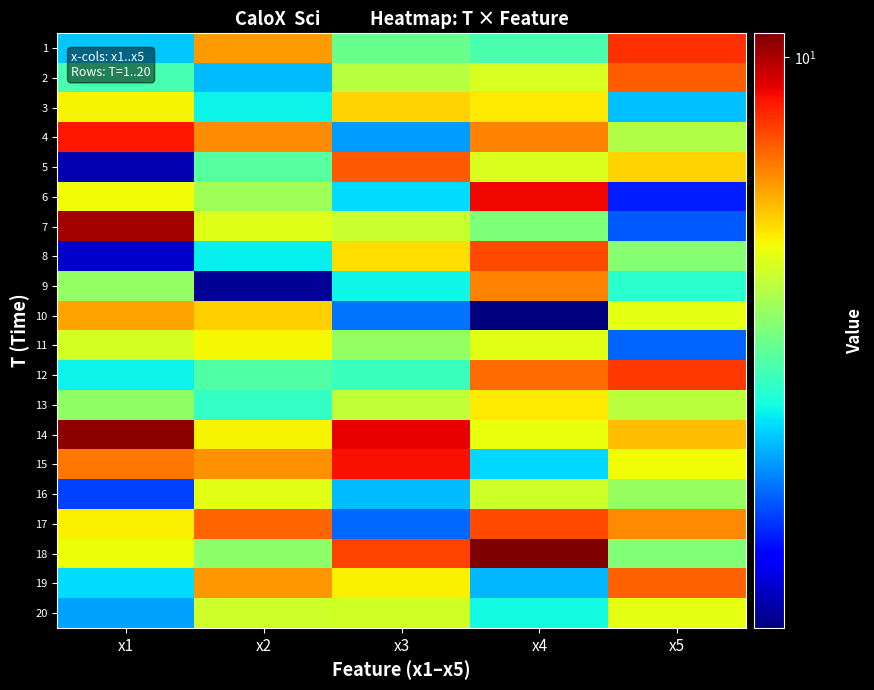

Reading left to right, extract all data points from this chart.

1: x1=3.8	x2=7.2	x3=4.8	x4=4.5	x5=8.6
2: x1=4.5	x2=3.7	x3=5.5	x4=5.9	x5=7.9
3: x1=6.2	x2=4.0	x3=6.6	x4=6.3	x5=3.7
4: x1=8.9	x2=7.4	x3=3.5	x4=7.5	x5=5.5
5: x1=2.5	x2=4.6	x3=8.0	x4=5.9	x5=6.6
6: x1=6.1	x2=5.3	x3=3.9	x4=9.1	x5=2.9
7: x1=10.1	x2=5.9	x3=5.7	x4=5.0	x5=3.2
8: x1=2.6	x2=4.0	x3=6.5	x4=8.2	x5=5.1
9: x1=5.2	x2=2.4	x3=4.0	x4=7.5	x5=4.3
10: x1=7.1	x2=6.6	x3=3.3	x4=2.3	x5=6.0
11: x1=5.8	x2=6.2	x3=5.2	x4=6.0	x5=3.3
12: x1=4.0	x2=4.6	x3=4.4	x4=7.7	x5=8.4
13: x1=5.1	x2=4.3	x3=5.6	x4=6.3	x5=5.6
14: x1=10.4	x2=6.2	x3=9.3	x4=6.1	x5=6.8
15: x1=7.6	x2=7.3	x3=9.0	x4=3.9	x5=6.1
16: x1=3.1	x2=6.0	x3=3.7	x4=5.7	x5=5.2
17: x1=6.3	x2=7.9	x3=3.3	x4=8.2	x5=7.4
18: x1=6.1	x2=5.1	x3=8.3	x4=10.6	x5=5.0
19: x1=3.9	x2=7.2	x3=6.3	x4=3.7	x5=7.9
20: x1=3.5	x2=5.7	x3=5.8	x4=4.1	x5=6.0